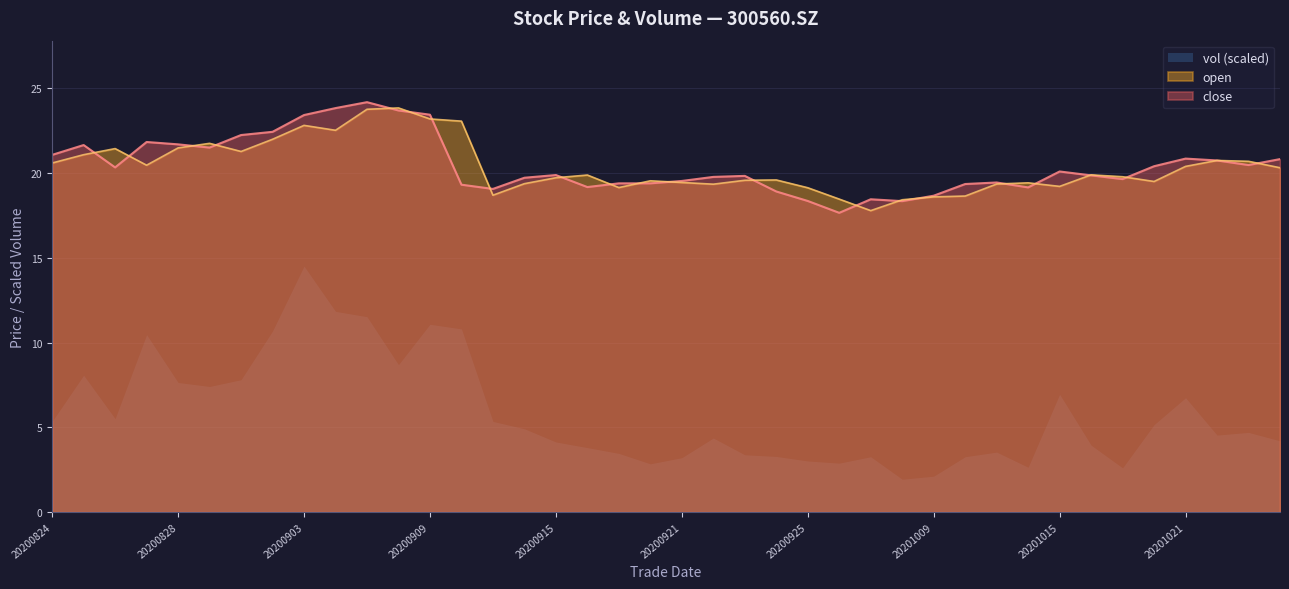

At how many categories does at least one series exceed 17?

40